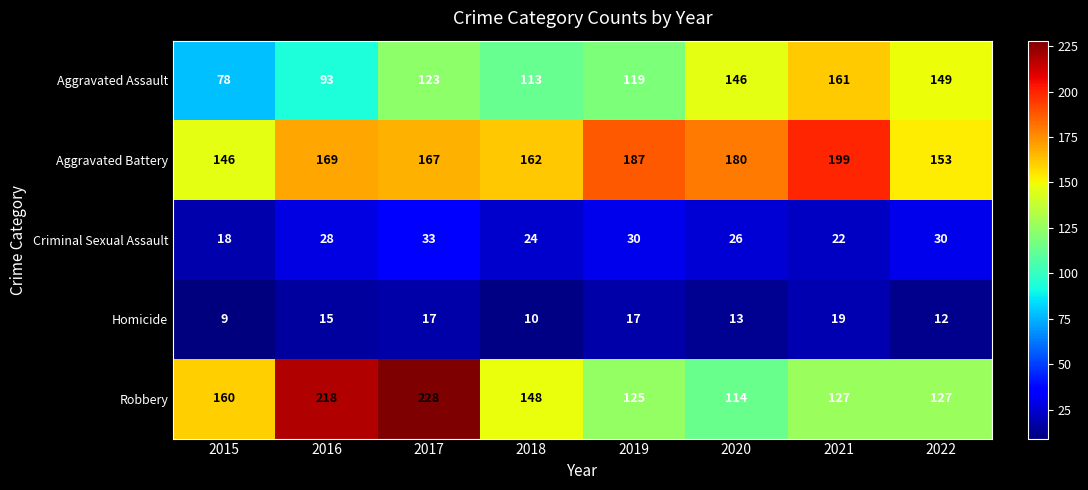

Which series changed the most between 2015 and 2020?

Aggravated Assault